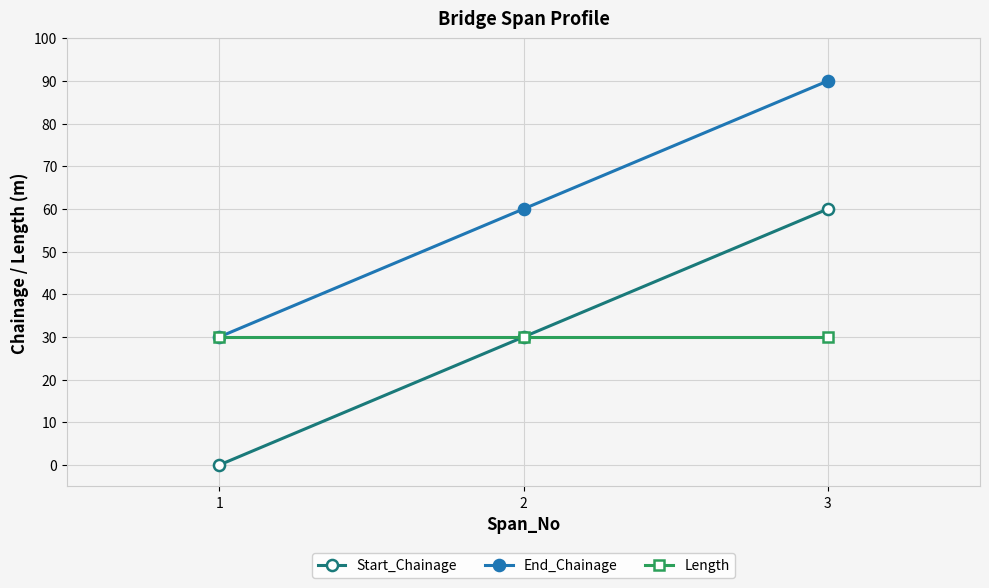

At how many categories does at least one series exceed 49?

2